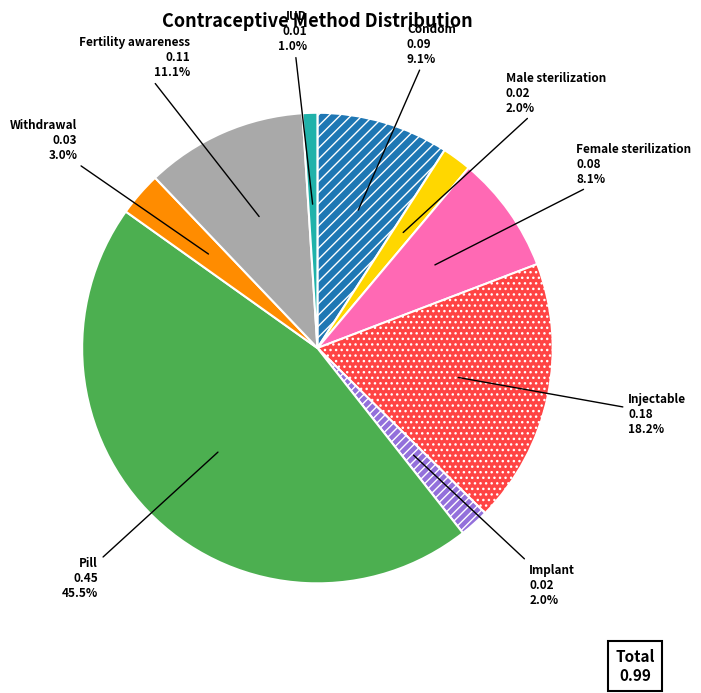

Combined, do Injectable and Implant account for over 50%?

No